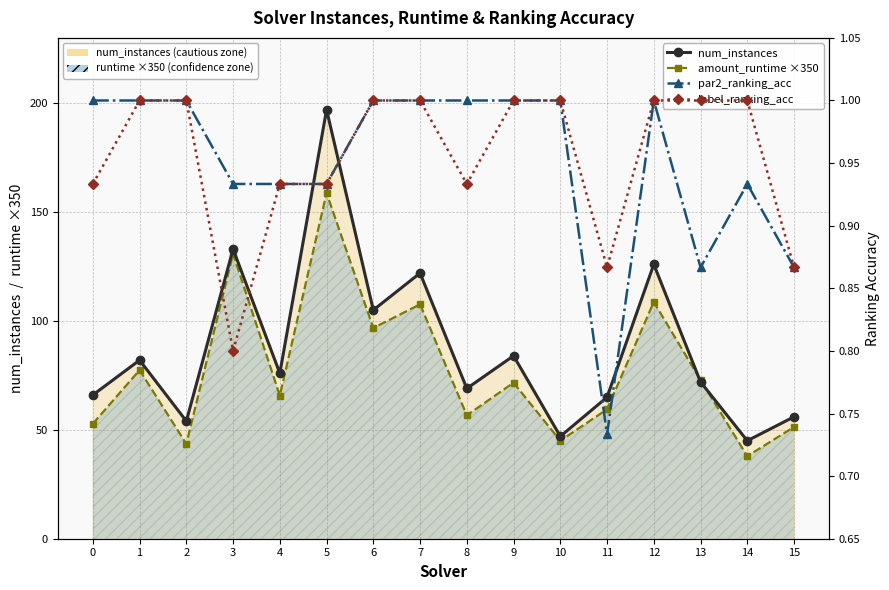

How many interior local peaks does the num_instances series have?

6